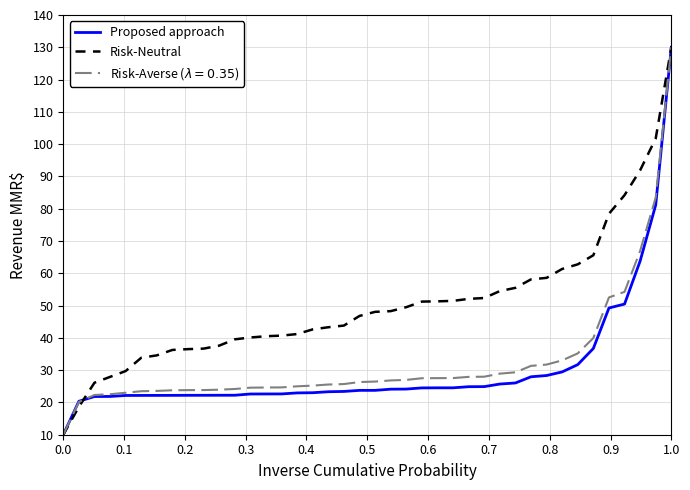

Is this an area chart (filled region under the line)?

No